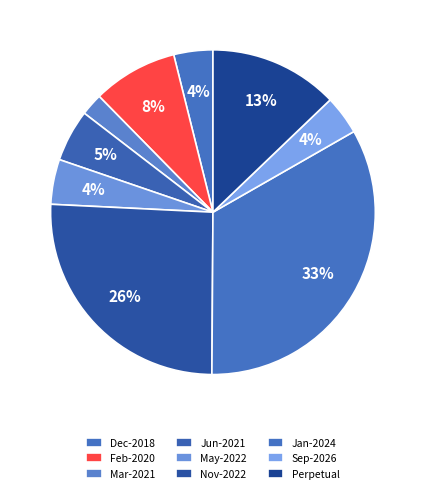

Approximately how many times larger is the value at Dec-2018 compared to Perpetual?

0.3